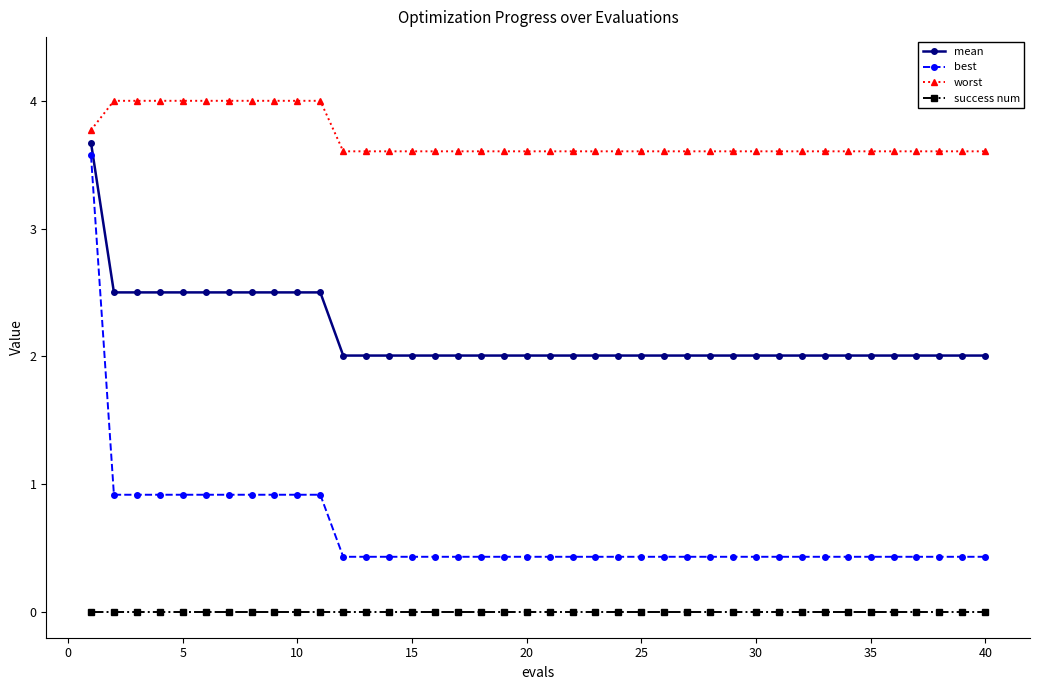

List the series in order of their overall mean, highest first.

worst, mean, best, success num